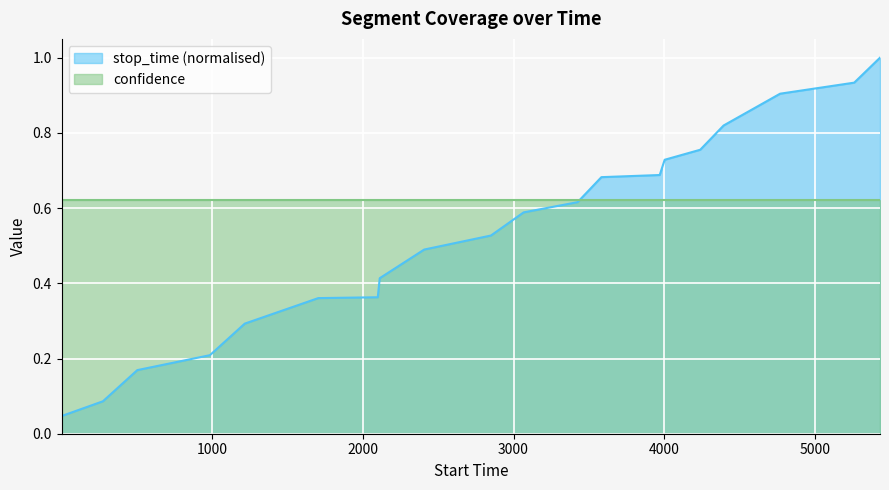

What is the difference between the second highest and second lowest values?

0.8